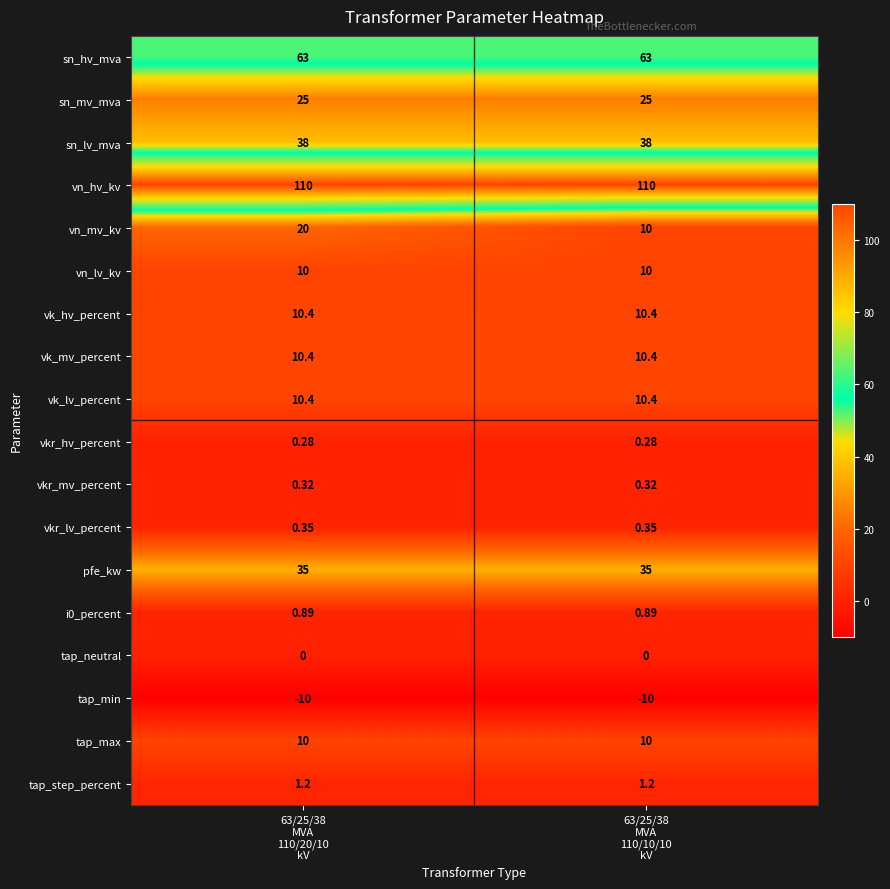

Which series has the largest total across all categories?

vn_hv_kv